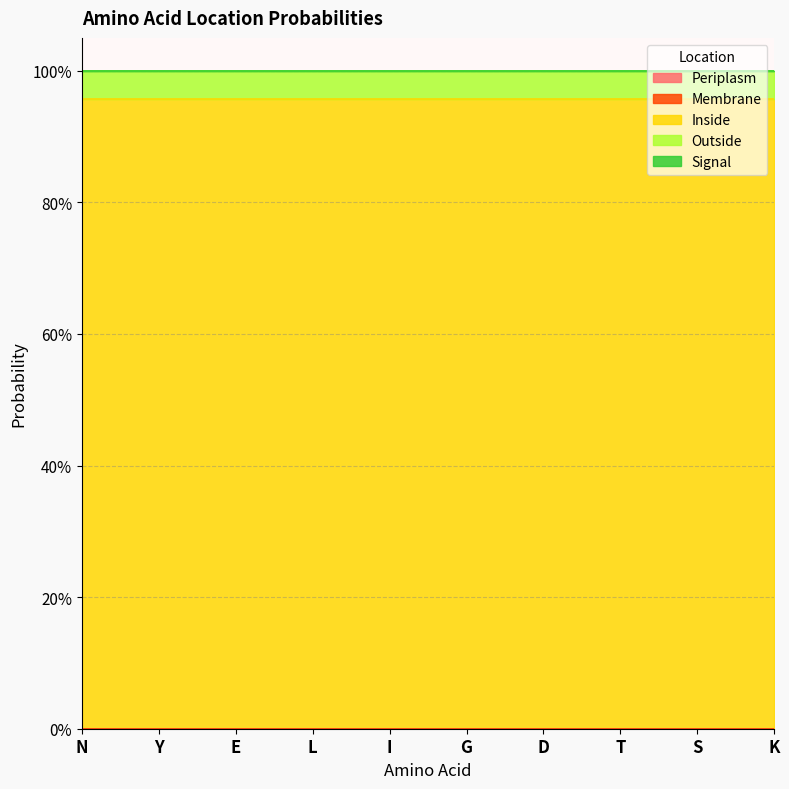

True or false: Inside has more than 0 points higher than both neighbors.

False